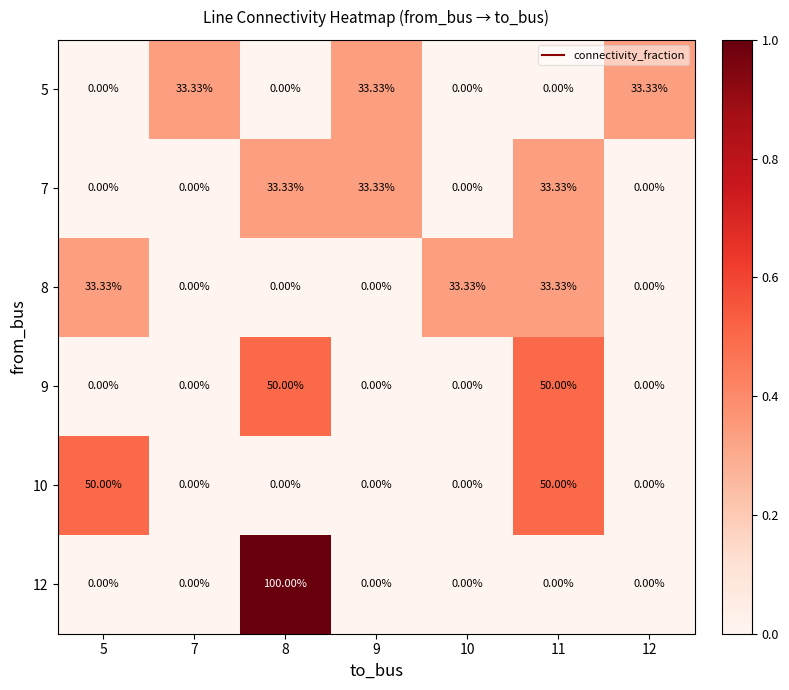

How many data points in 8 are above 0?

3